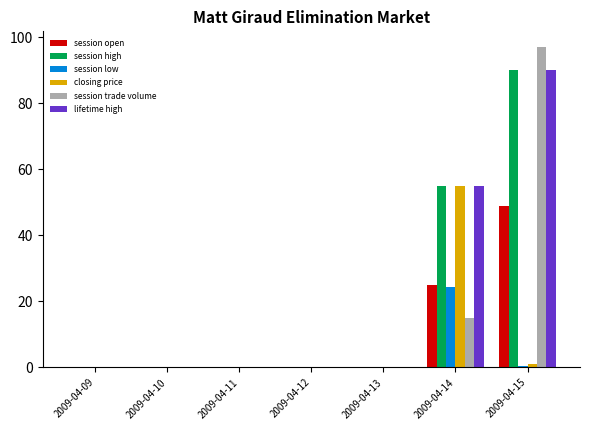

Between 2009-04-13 and 2009-04-15, which series saw the biggest shift?

session trade volume